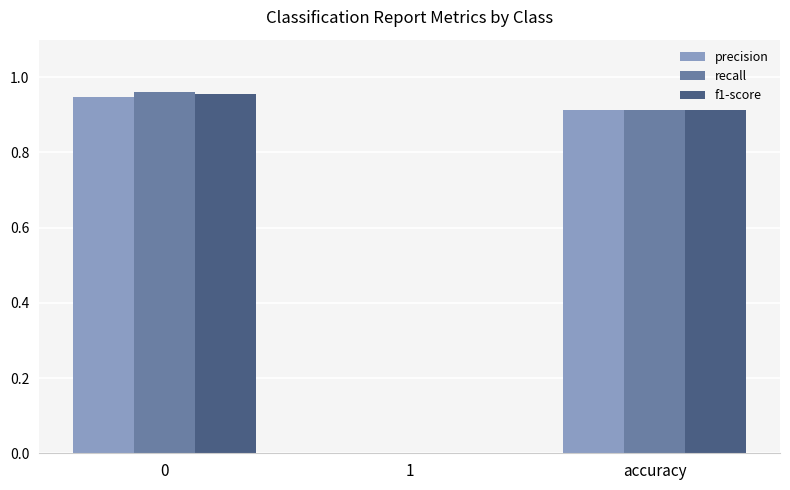

Which series changed the most between 0 and 1?

recall